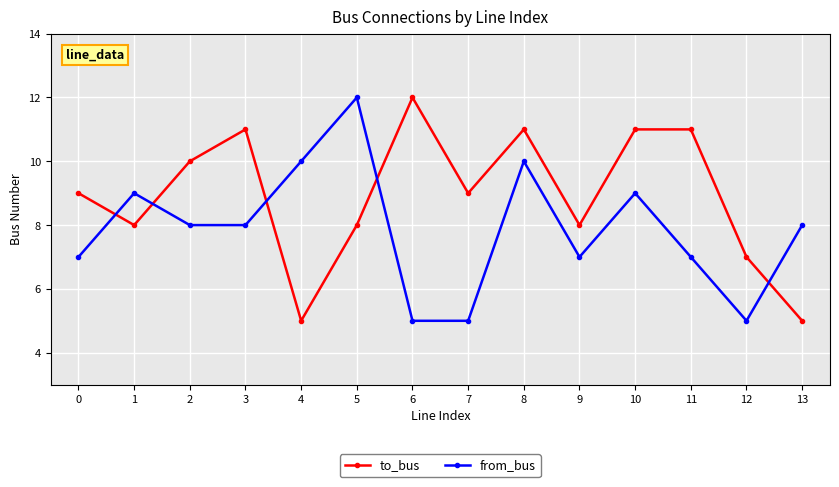

What is the value of the from_bus point at the 2nd from the left?

9